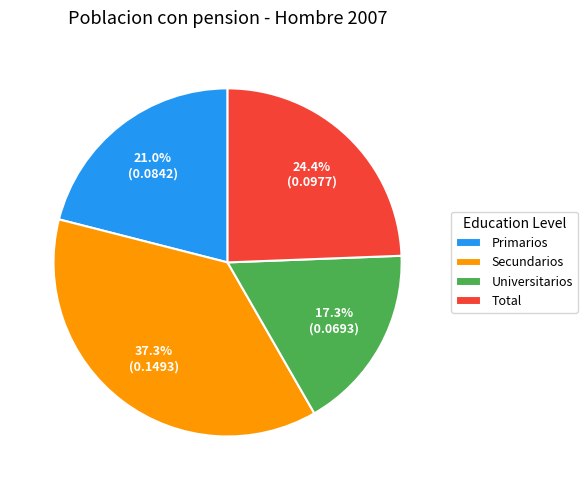

To the nearest percent, what is the average slice percentage?

25%